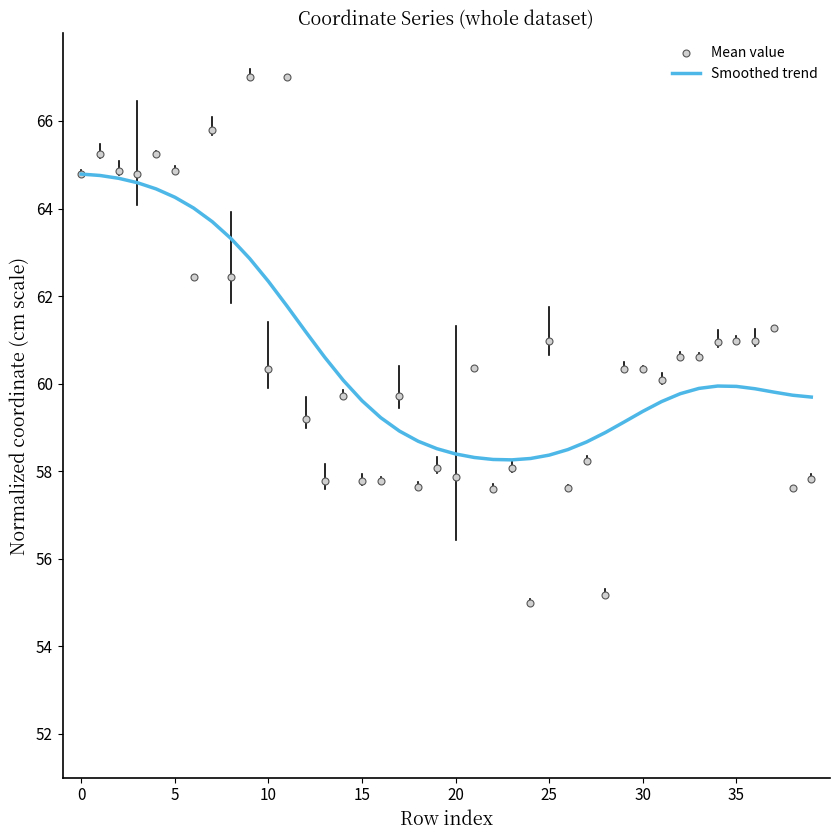

What are all the series names shown in the legend?

Smoothed trend, Mean value